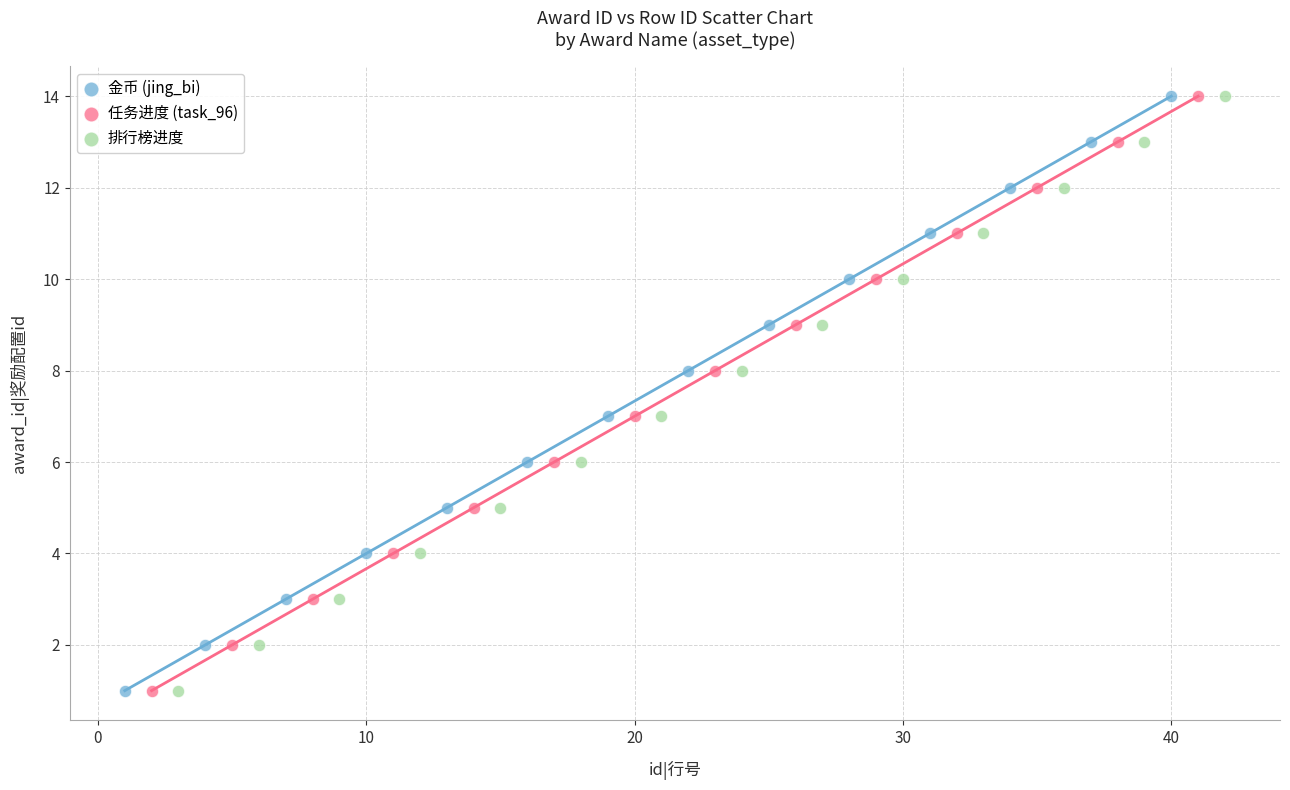

What are all the series names shown in the legend?

金币 (jing_bi), 任务进度 (task_96), 排行榜进度